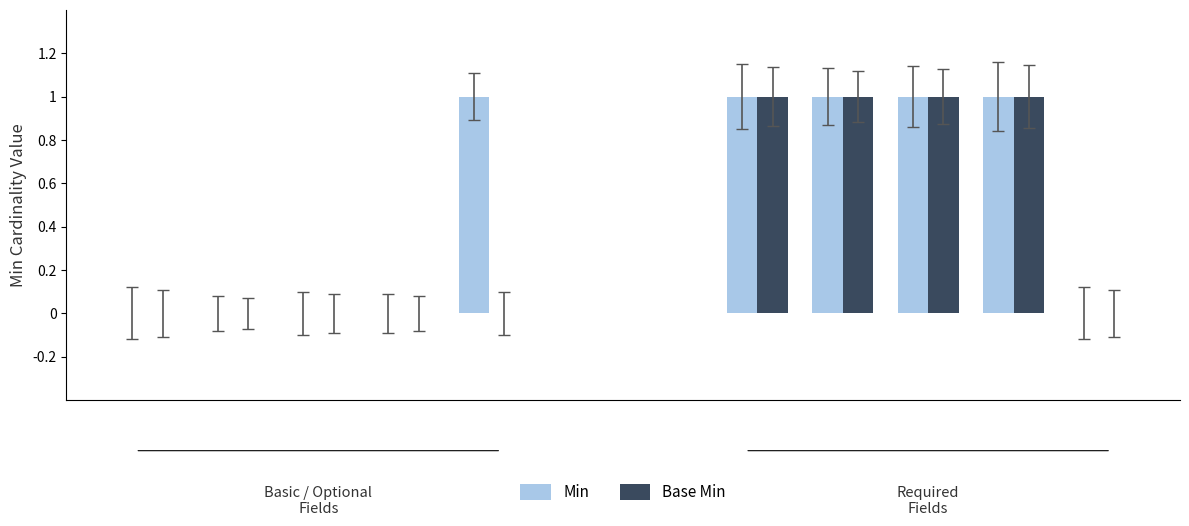

Which series has the widest spread of values?

Min